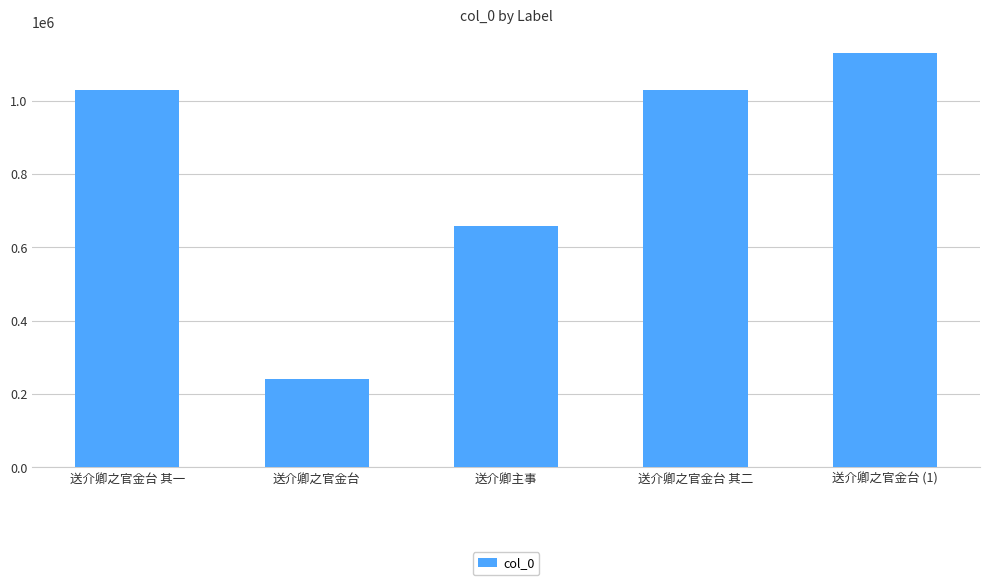

Which category has the highest value across all series?

送介卿之官金台 (1)